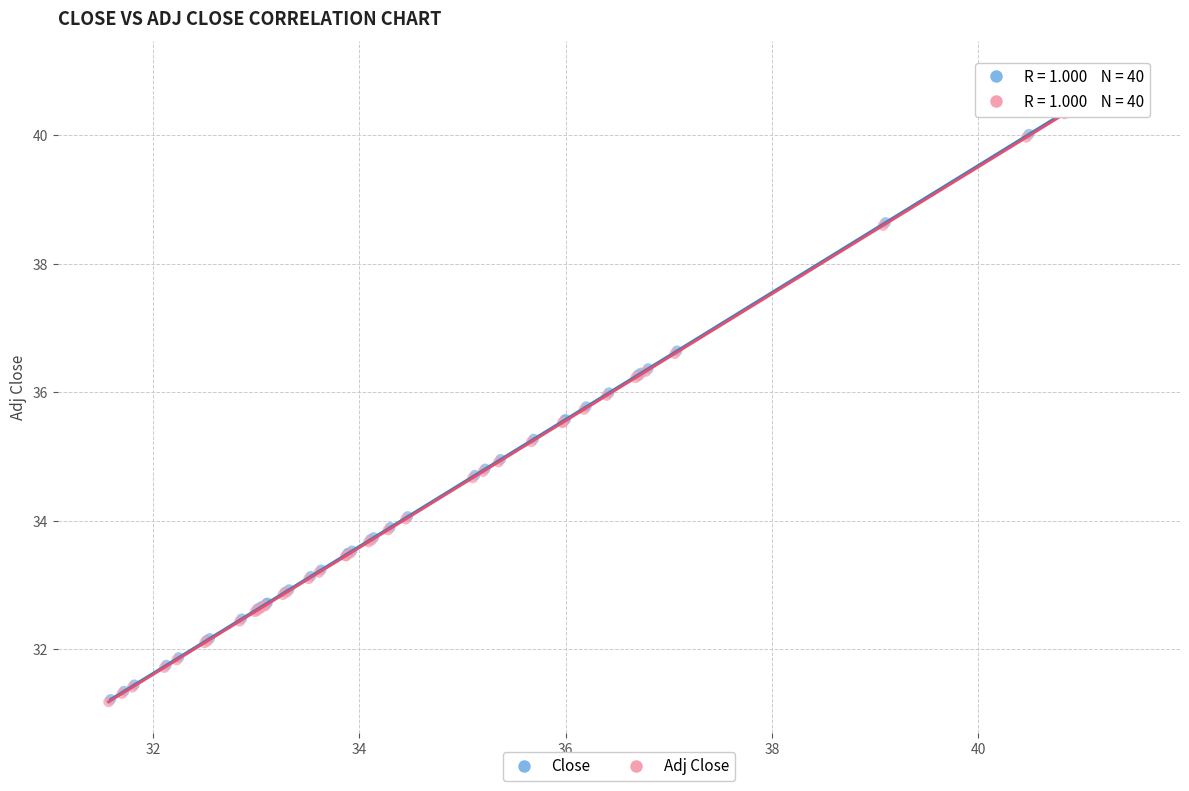

Which series has the widest spread of Y values?

Close